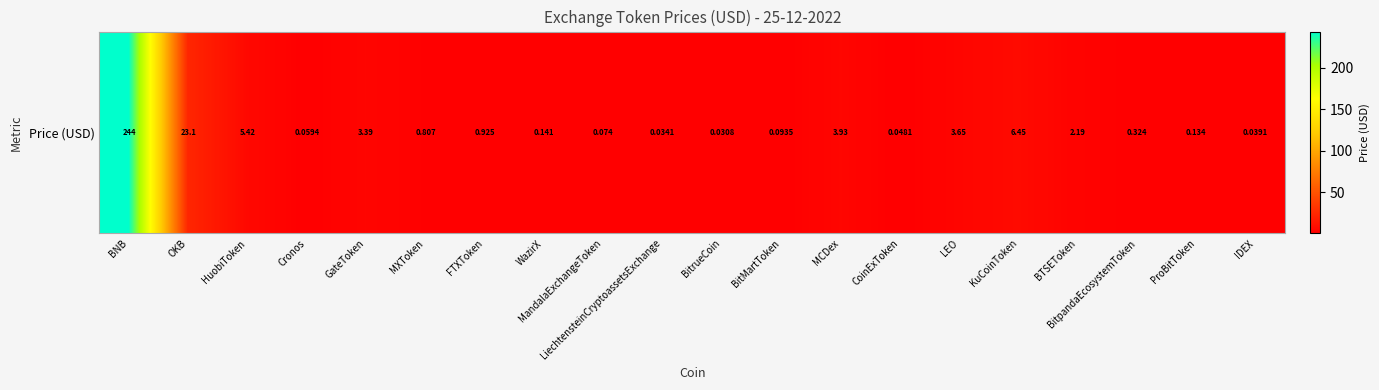

True or false: the data shows 1.8 at GateToken.

False